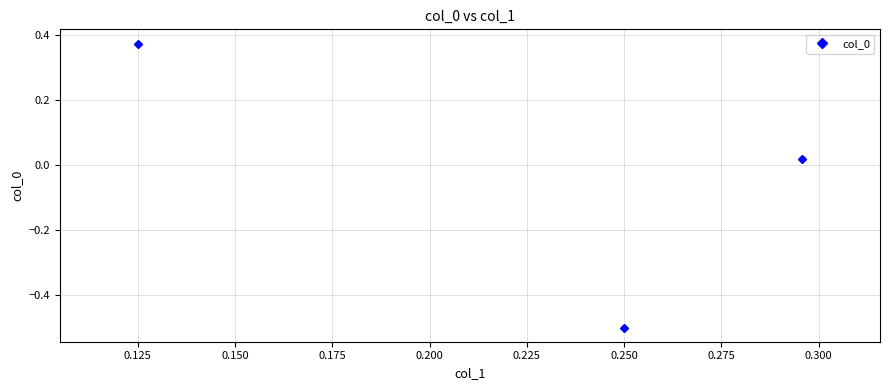

What is the difference between the maximum and minimum values?

0.9